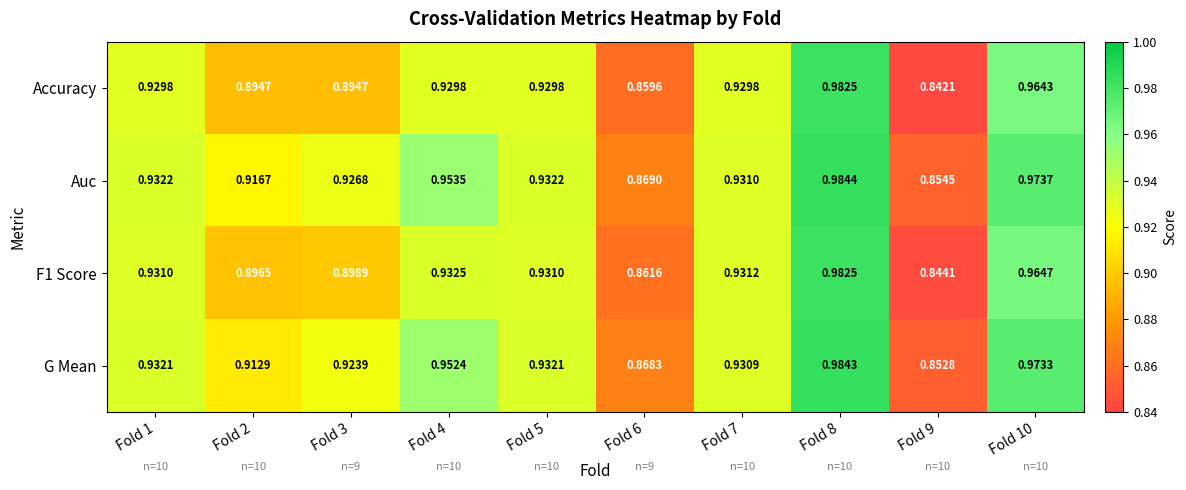

Between Fold 1 and Fold 8, which series saw the biggest shift?

Accuracy